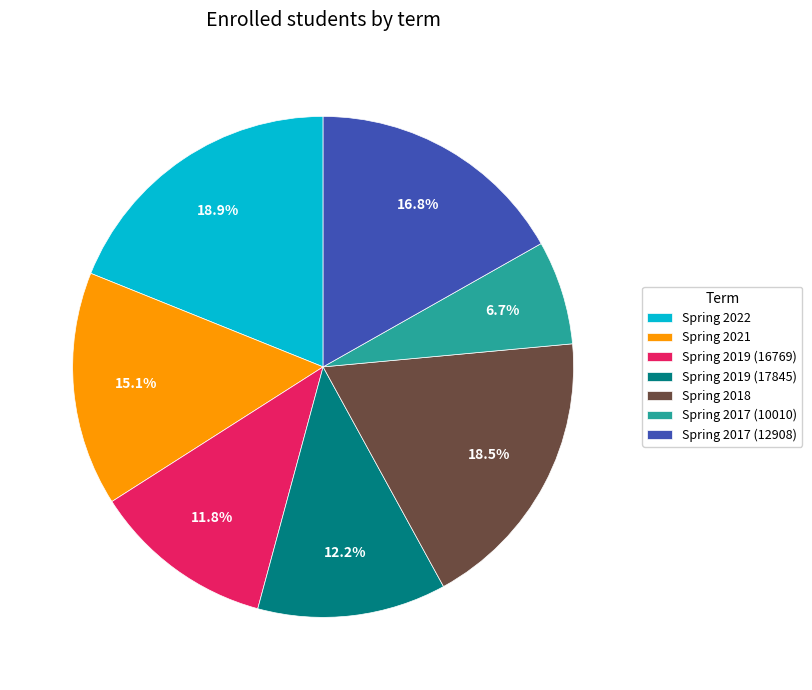

Is there any slice that represents more than half of the pie?

No